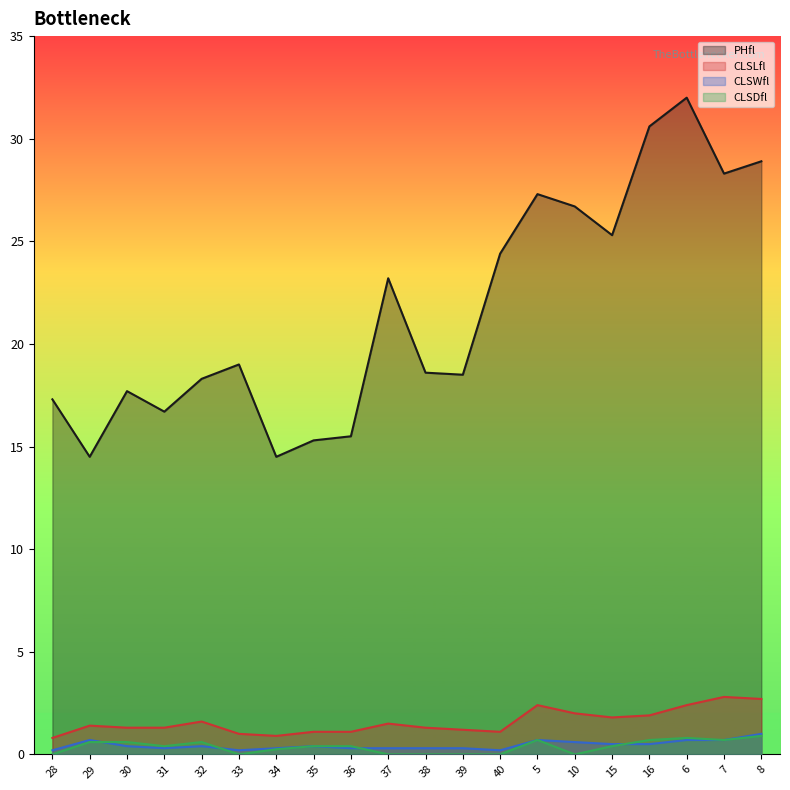

At which category is the sum across all series the highest?

6